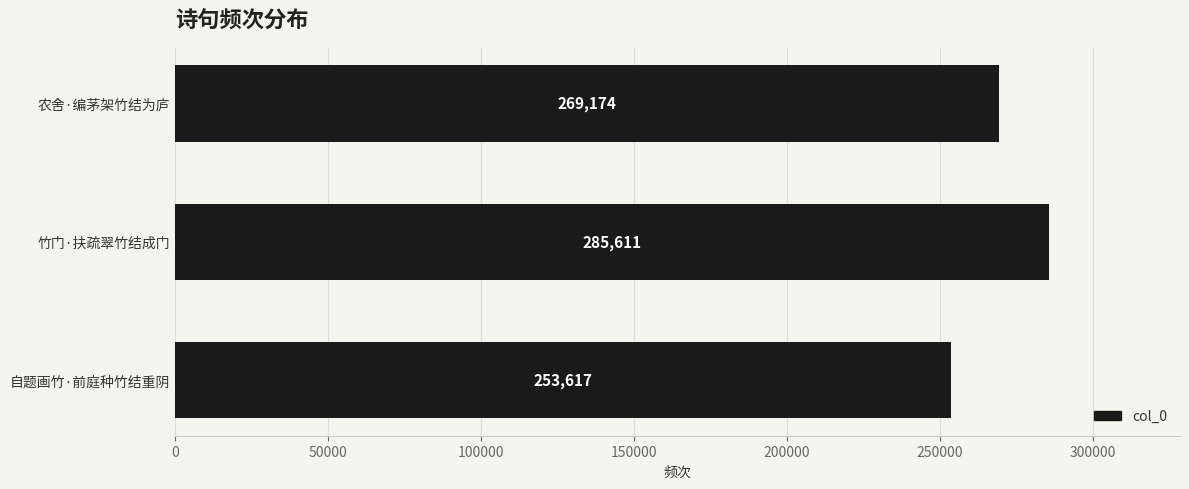

What is the change in value from 自题画竹·前庭种竹结重阴 to 农舍·编茅架竹结为庐?

+15557